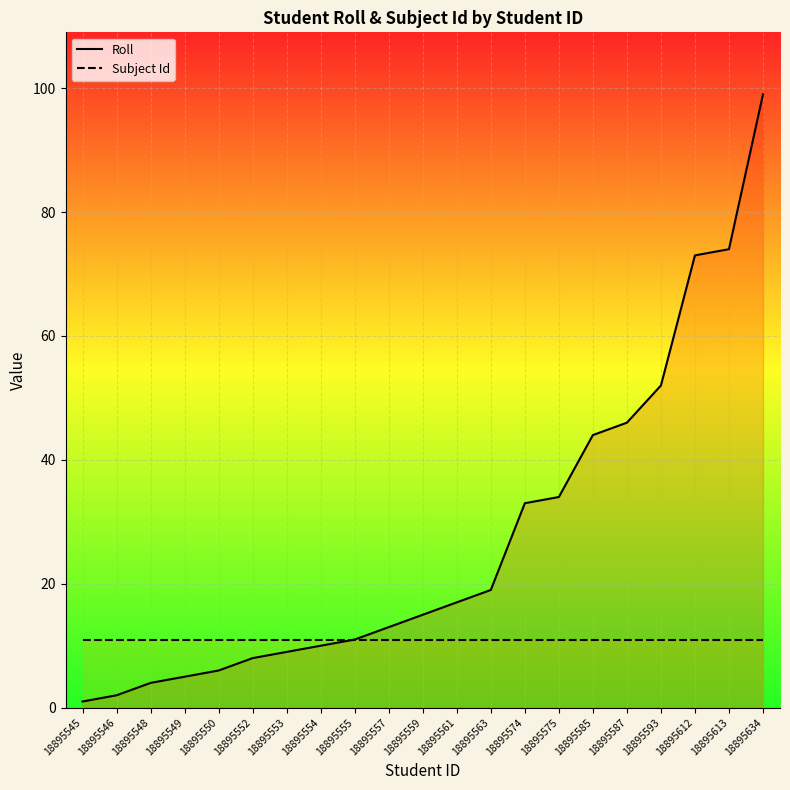

Which category has the highest value in the Subject Id series?

18895545